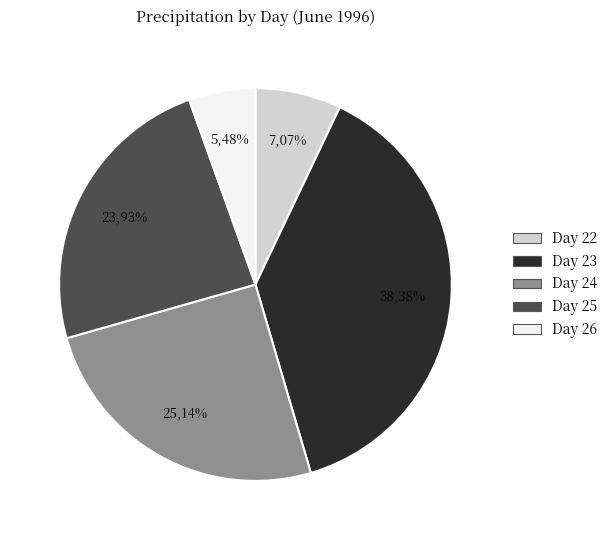

Is there any slice that represents more than half of the pie?

No